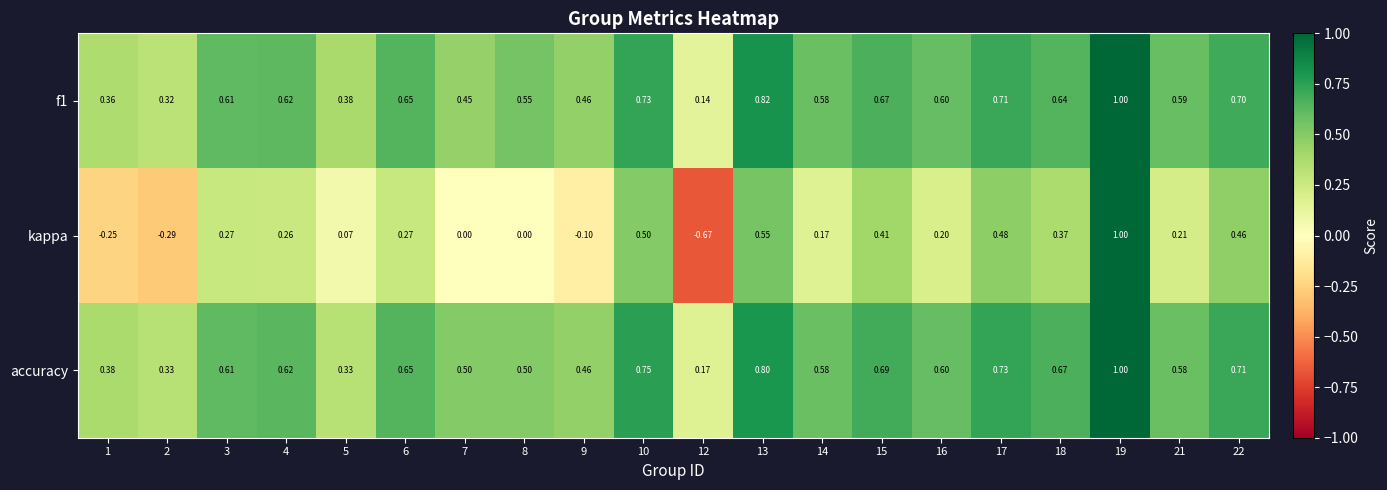

Which series has the largest range (max minus min)?

kappa